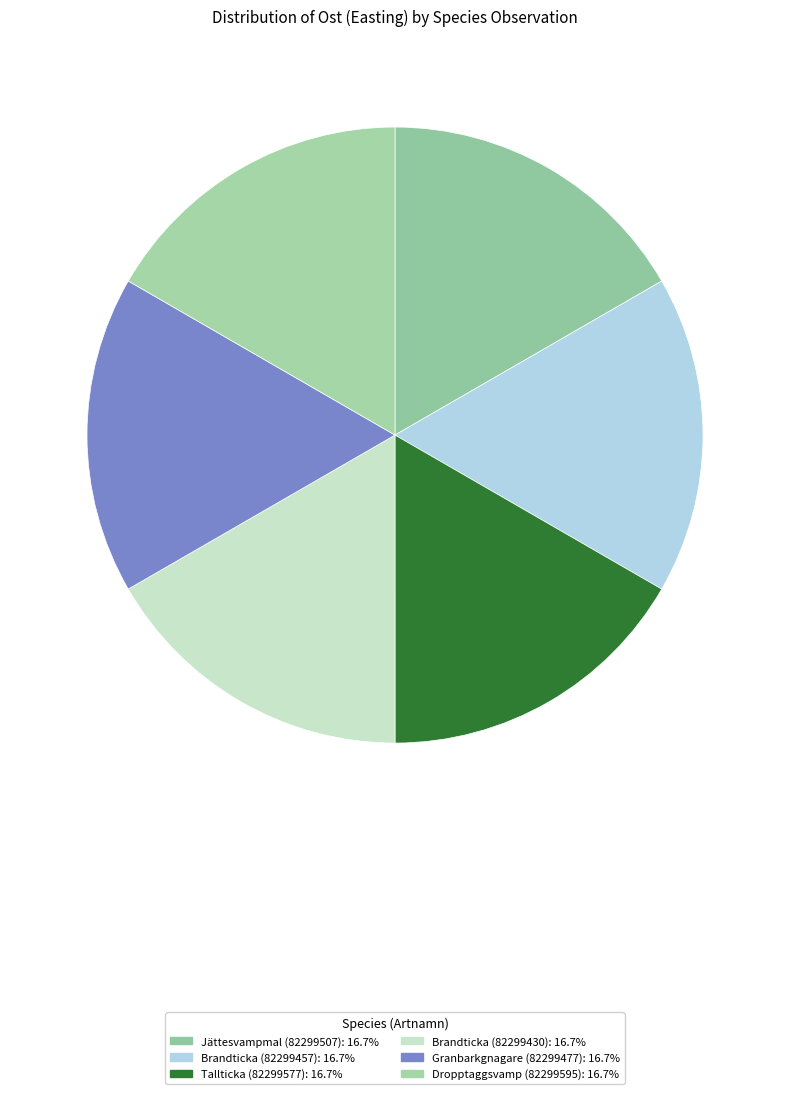

How many segments does this pie chart have?

6